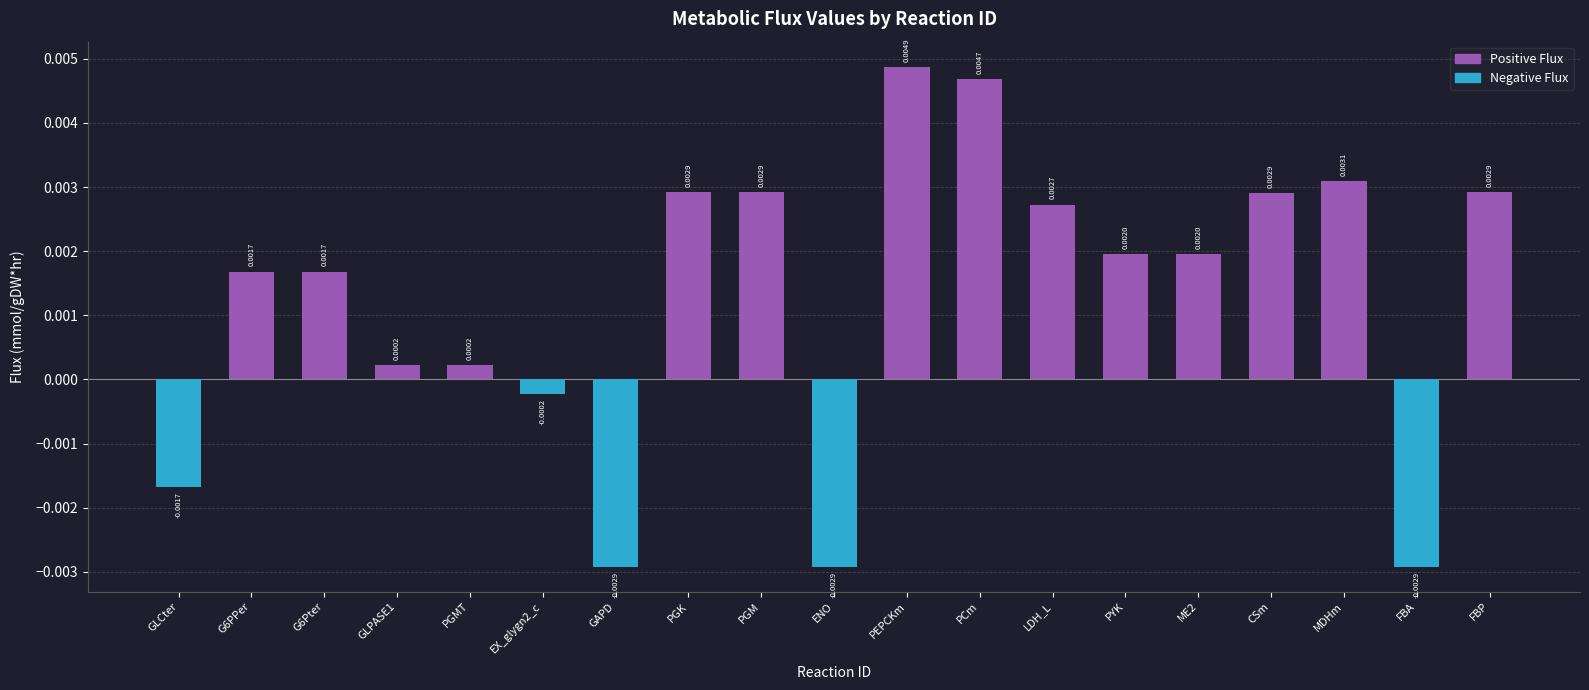

At ENO, list the series in order from smallest to largest.

Negative Flux, Positive Flux